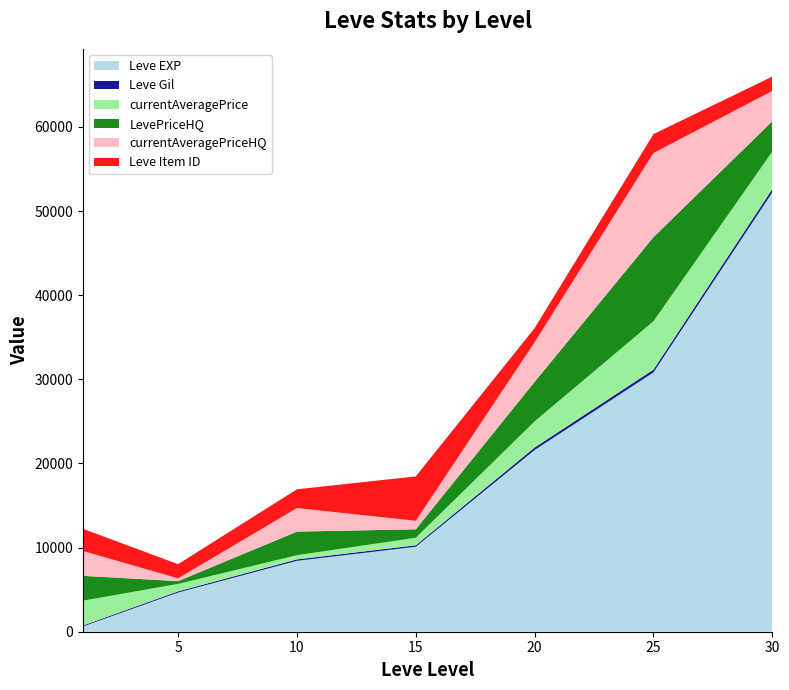

Reading left to right, what are all the values shown in this chart?

Leve EXP: 630	4660	8430	10100	21600	30820	52220
Leve Gil: 112	140	170	174	295	336	410
currentAveragePrice: 2951	884	500	894	3111	5747	4449
LevePriceHQ: 2951	330	2800	1010	4701	10000	3600
currentAveragePriceHQ: 2951	330	2800	1010	4701	10000	3600
Leve Item ID: 2631	1685	2229	5277	1688	2250	1708